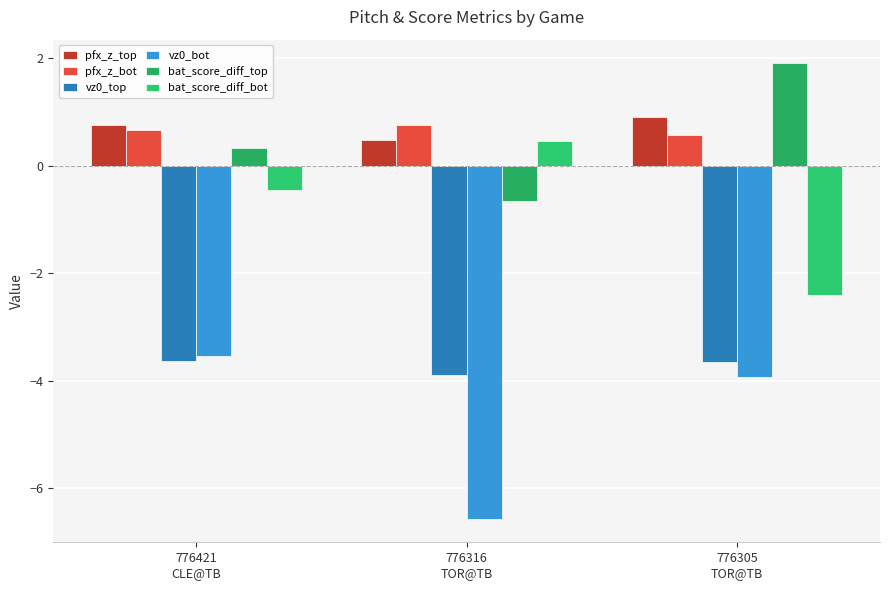

What is the sum of all vz0_top values?

-11.2